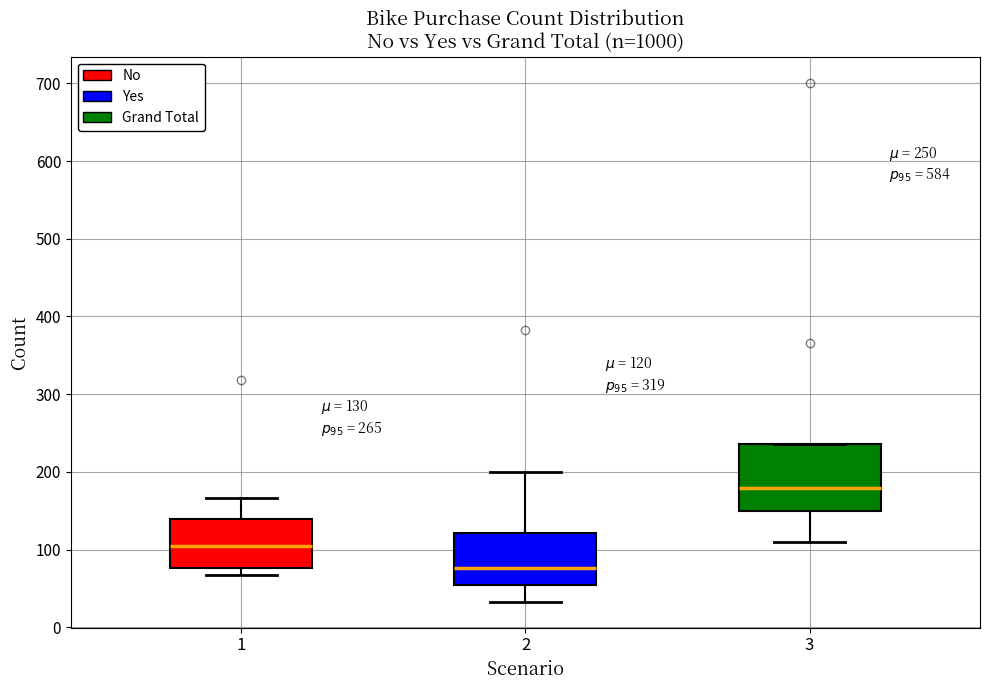

Which box has the highest median line?

3